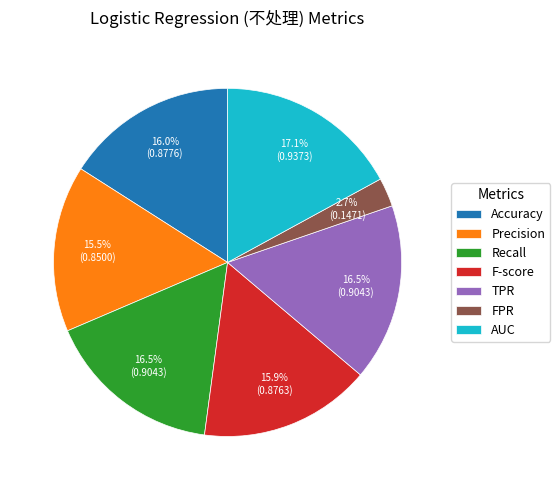

Count the number of slices in the pie.

7